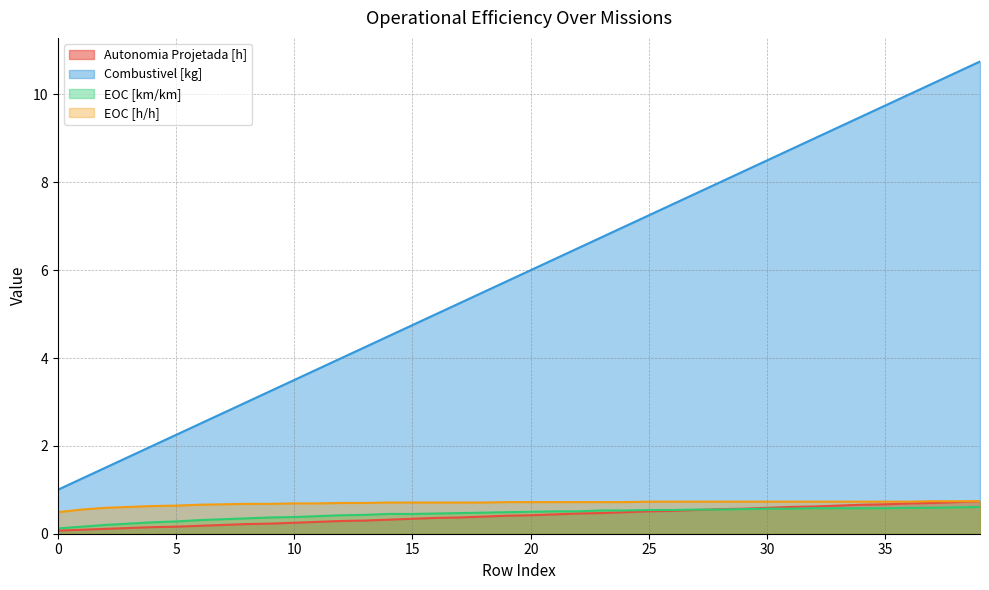

Is the value of EOC [h/h] at 16 greater than the value of Combustivel [kg] at 6?

No